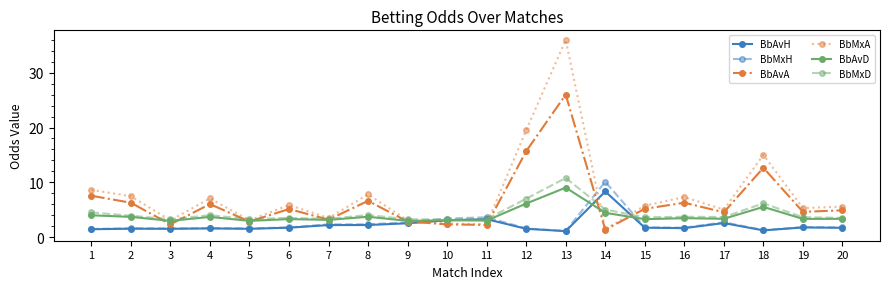

At which category does BbMxA reach its first local valley?

3